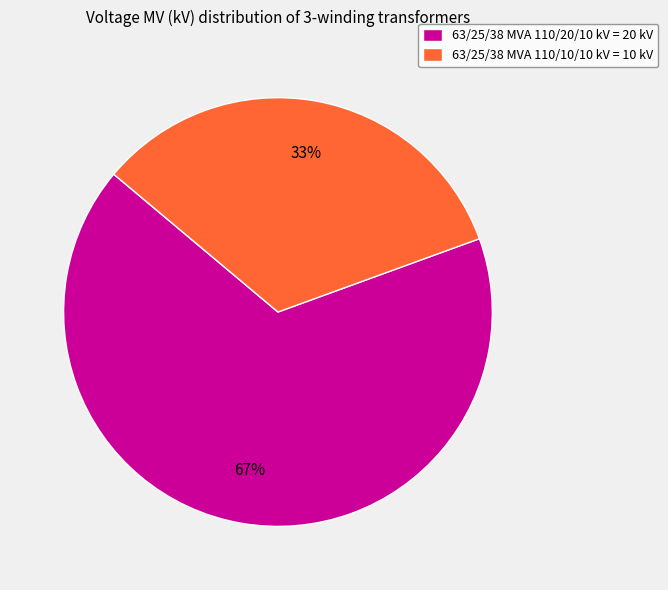

Is the sum of 63/25/38 MVA 110/10/10 kV and 63/25/38 MVA 110/20/10 kV greater than half?

Yes